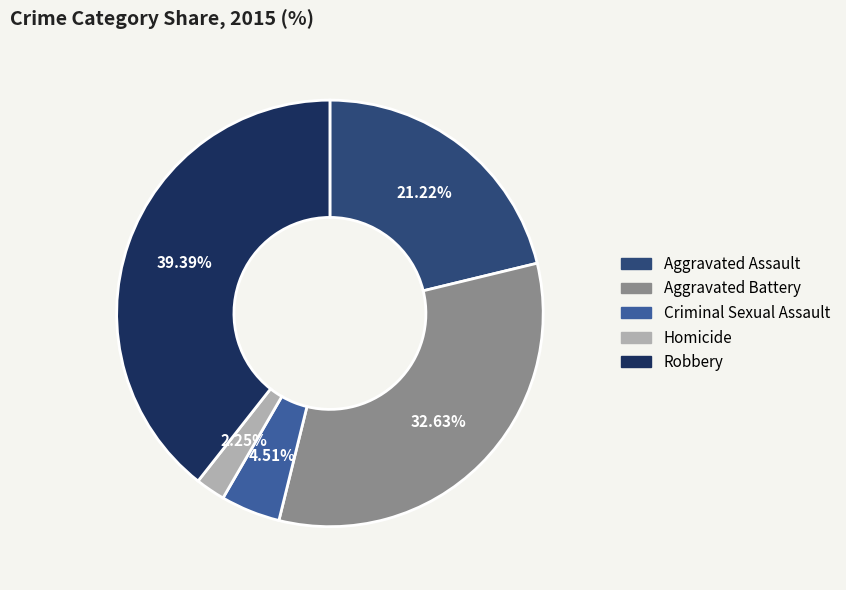

Is Robbery the majority of the pie?

No